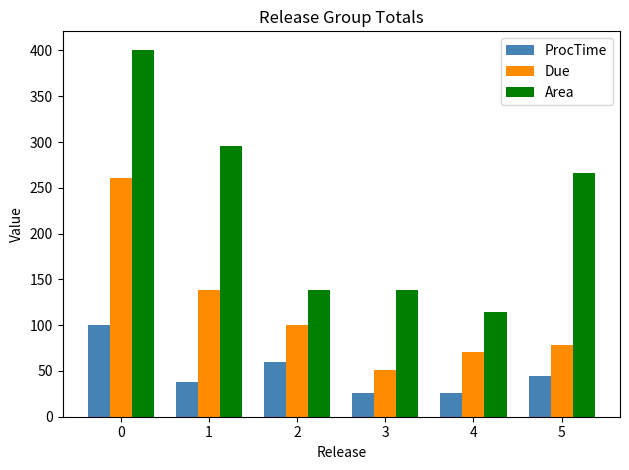

Between 3 and 5, which series saw the biggest shift?

Area